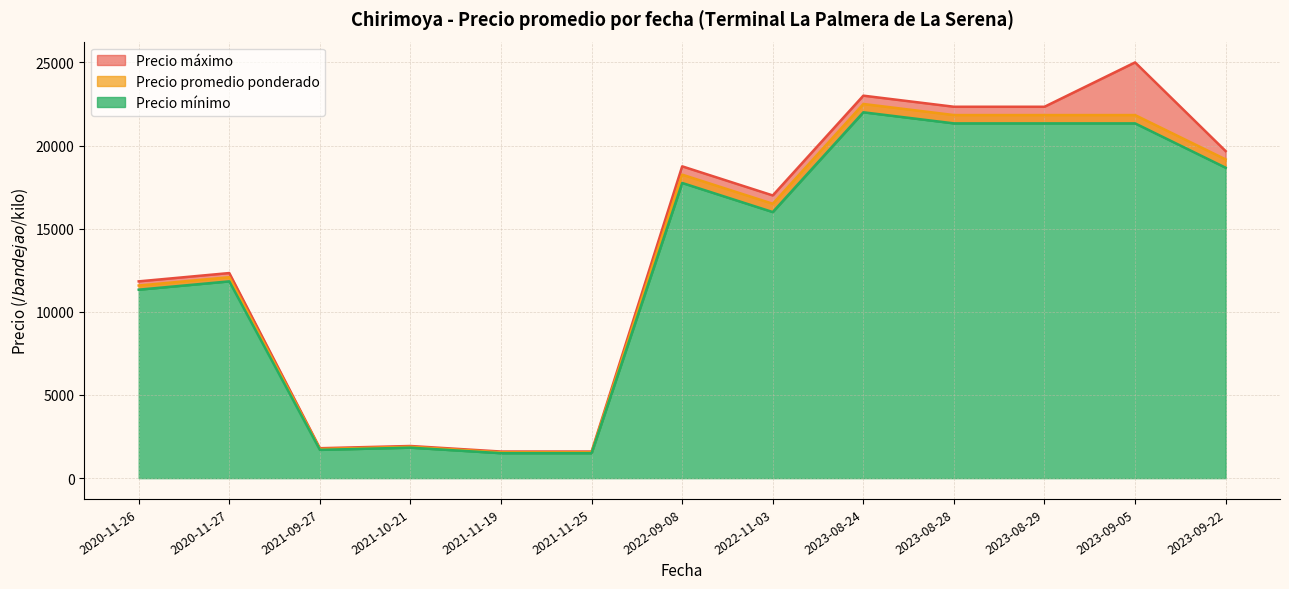

Which series changed the most between 2021-10-21 and 2021-09-27?

Precio máximo